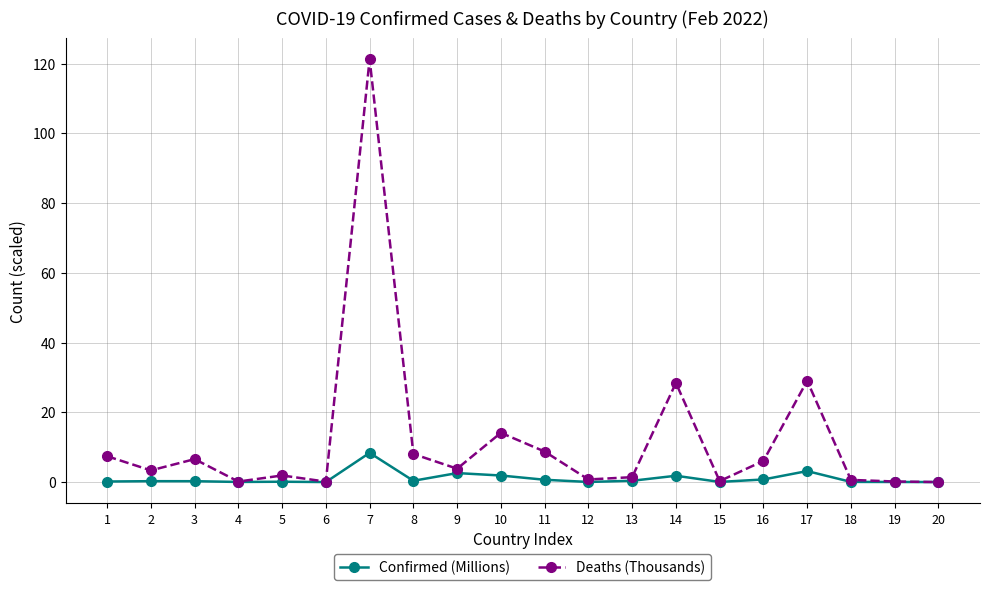

What are all the series names shown in the legend?

Confirmed (Millions), Deaths (Thousands)